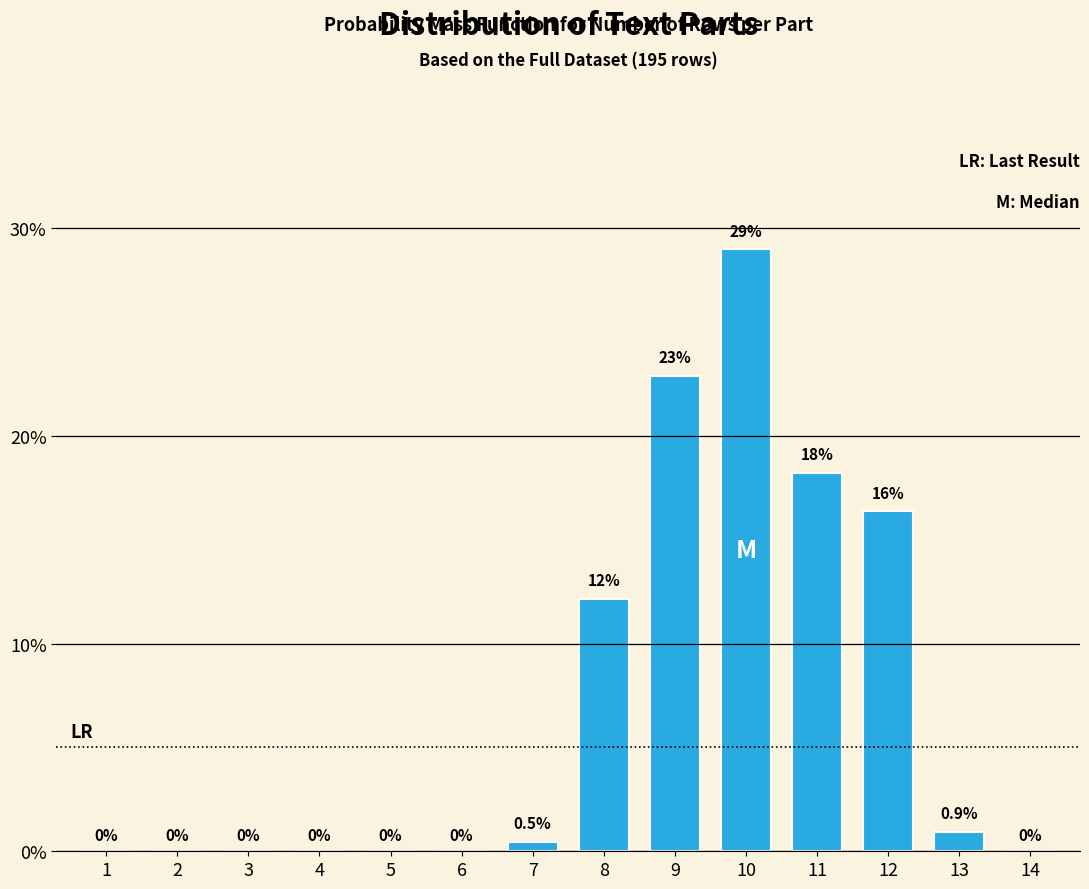

Reading left to right, list all the values displayed in this chart.

1=0.0	2=0.0	3=0.0	4=0.0	5=0.0	6=0.0	7=0.5	8=12.1	9=22.9	10=29.0	11=18.2	12=16.4	13=0.9	14=0.0